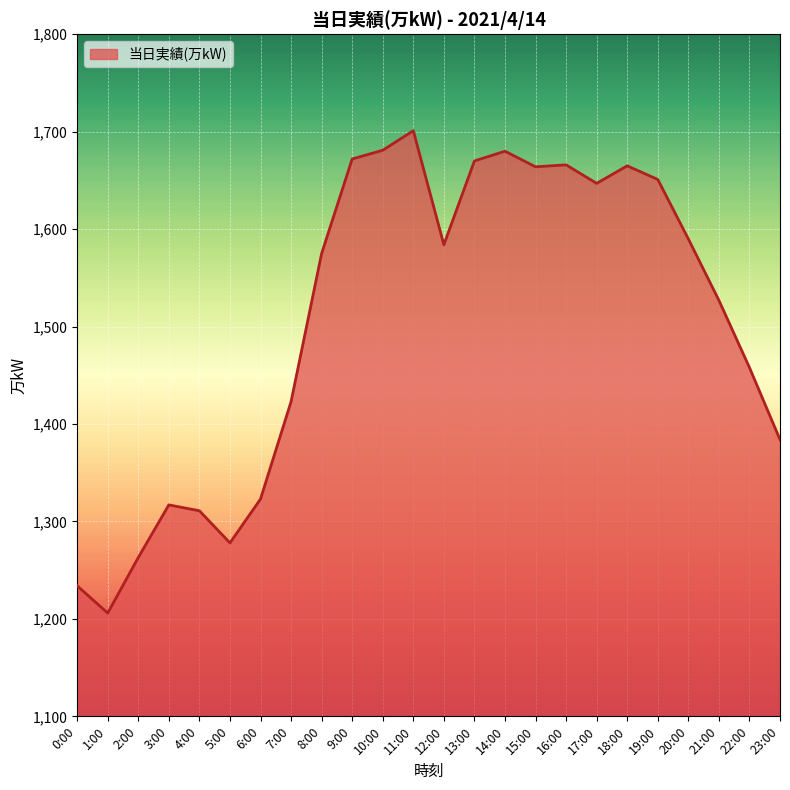

How many distinct data groups are displayed?

1